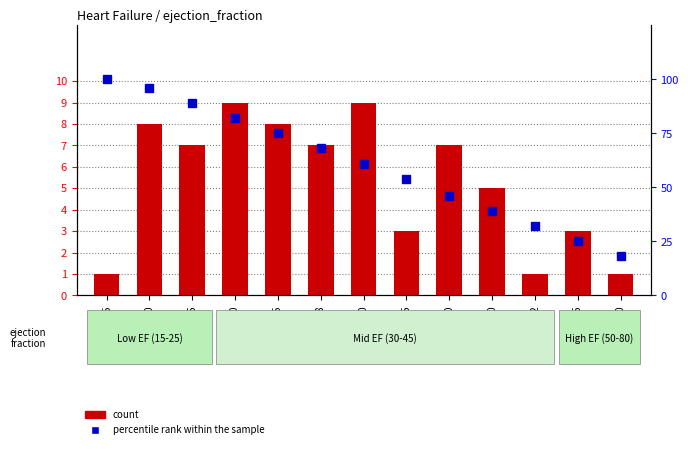

At which category is the sum across all series the highest?

20